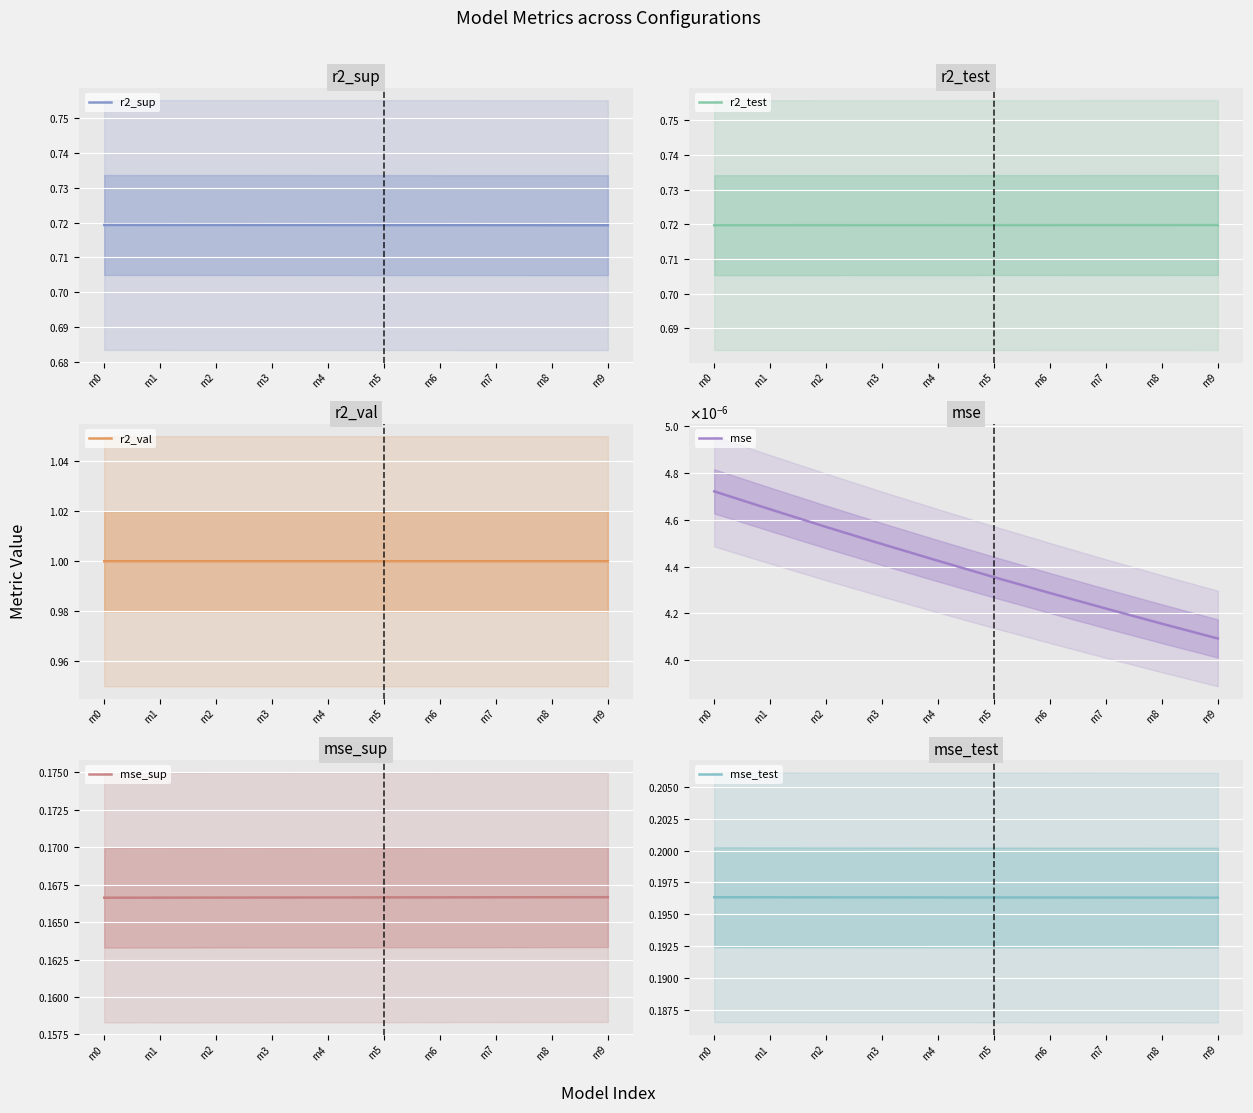

Between m3 and m7, which series saw the biggest shift?

r2_sup